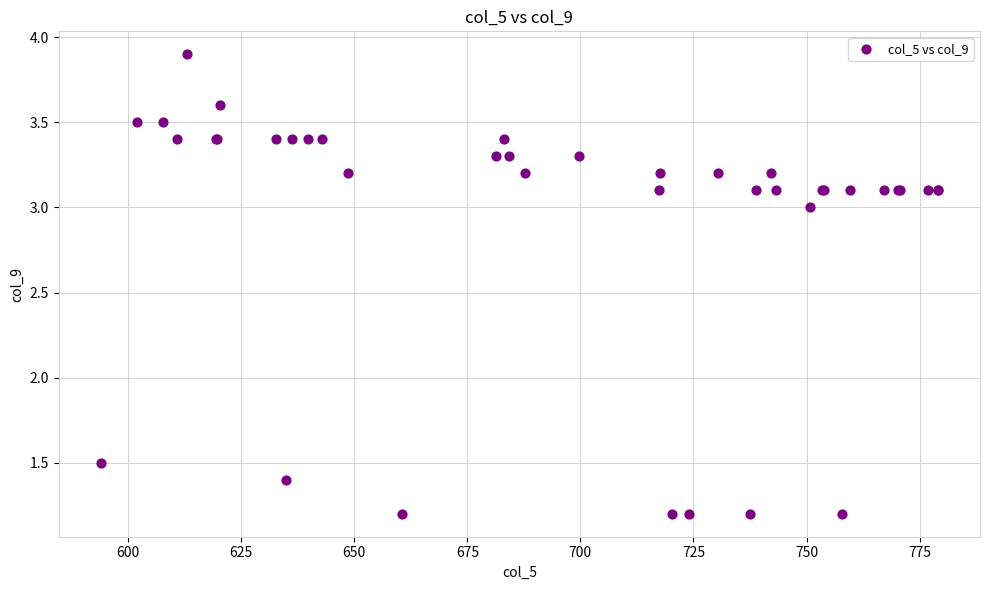

What Y value in the scatter plot is closest to 2?

1.5